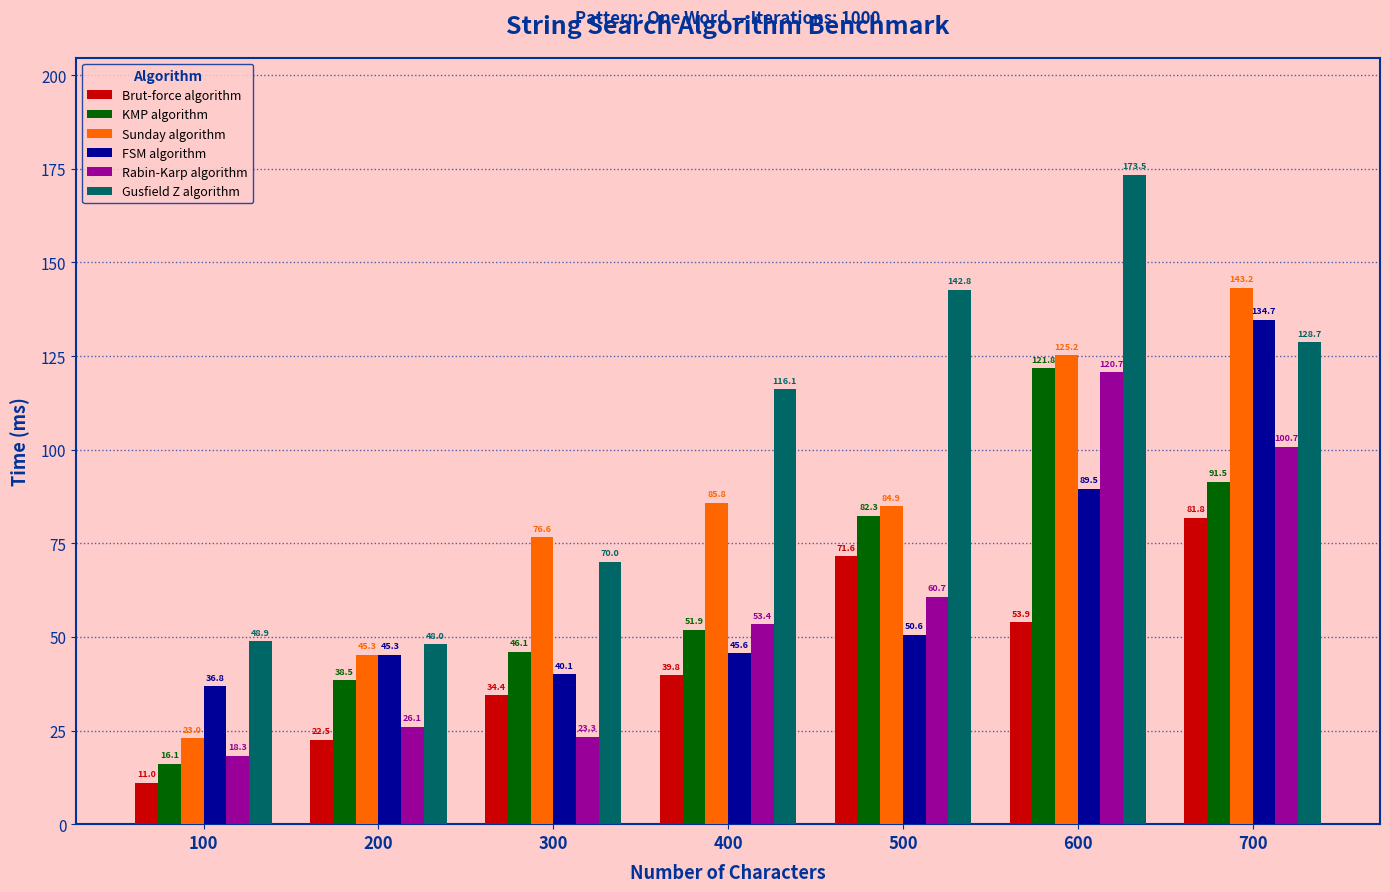

True or false: FSM algorithm has a value of 47.0 at 700.

False